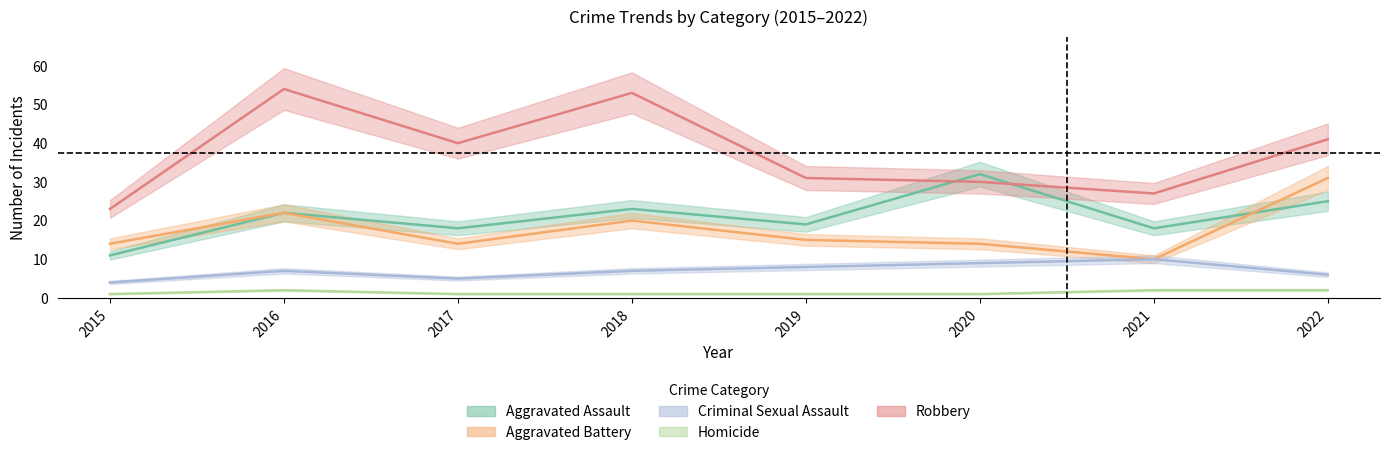

True or false: Homicide has a value of 2 at 2020.

False